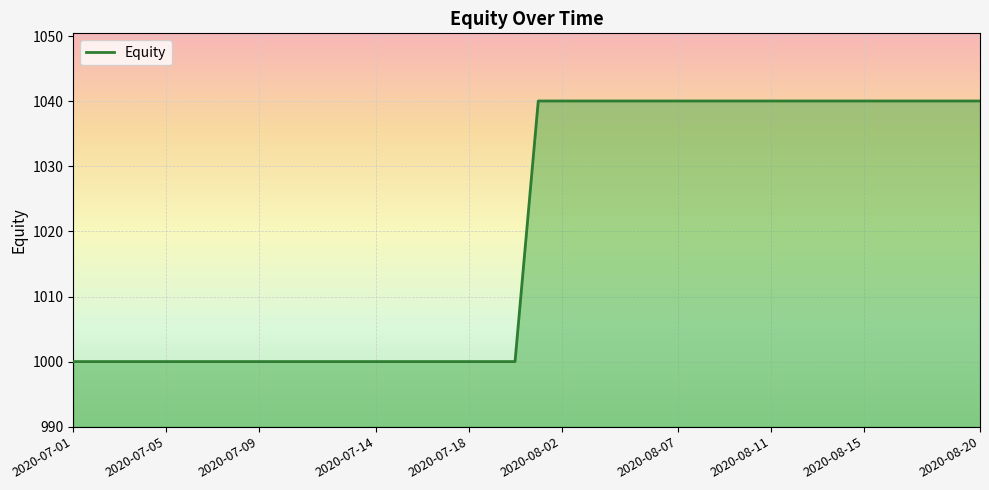

What is the greatest value displayed?

1040.1